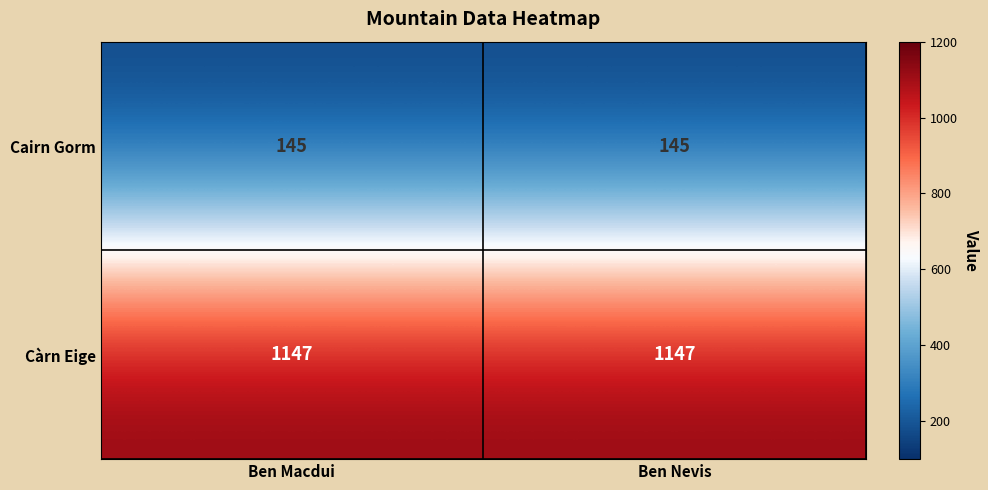

List the series in order of their overall mean, lowest first.

Cairn Gorm, Càrn Eige